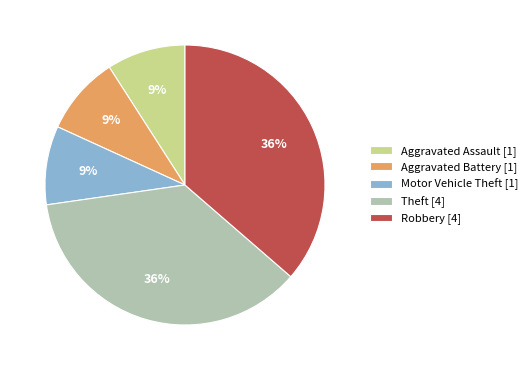

True or false: Aggravated Battery [1] accounts for 16% of the total.

False